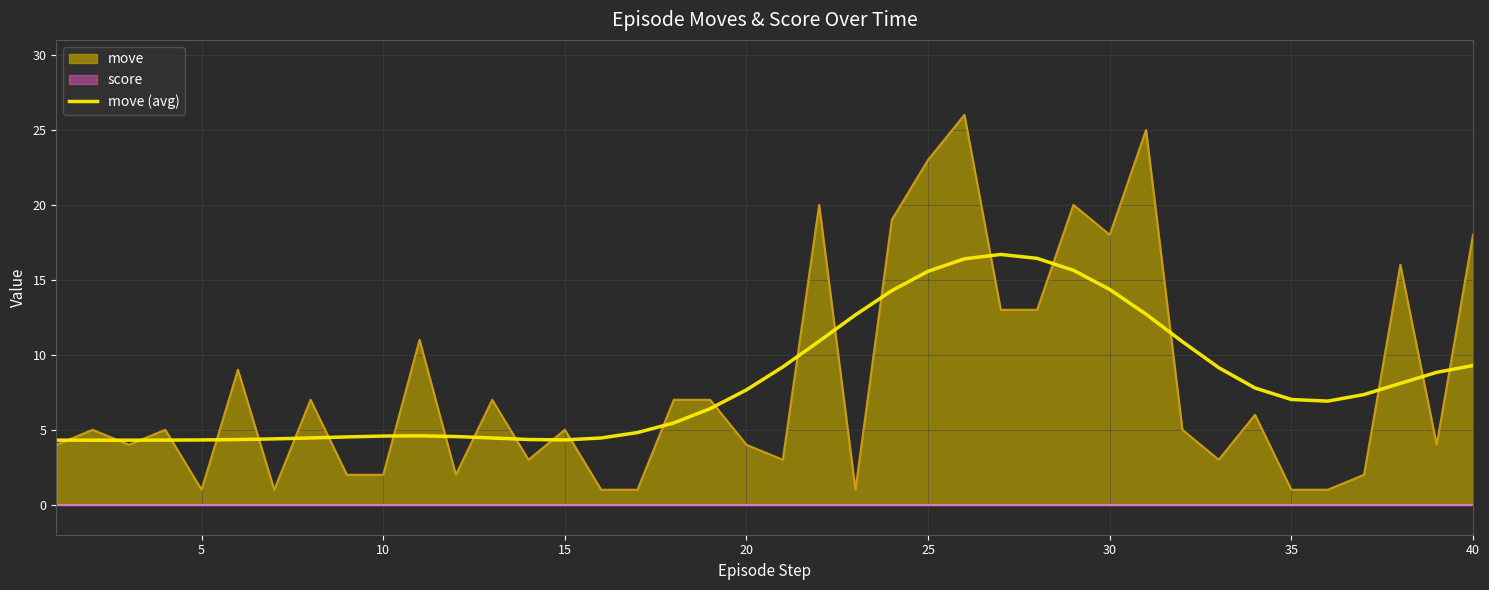

What is the minimum value for move?

1.0